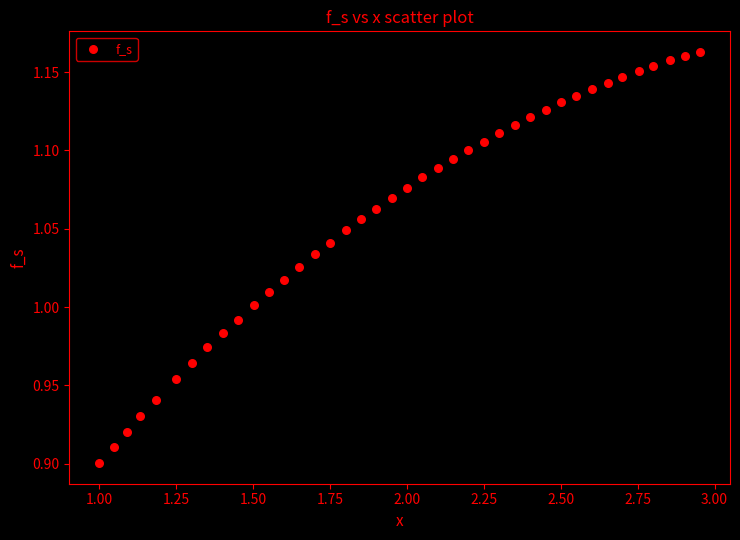

What is the range of X values (max minus min)?

2.0